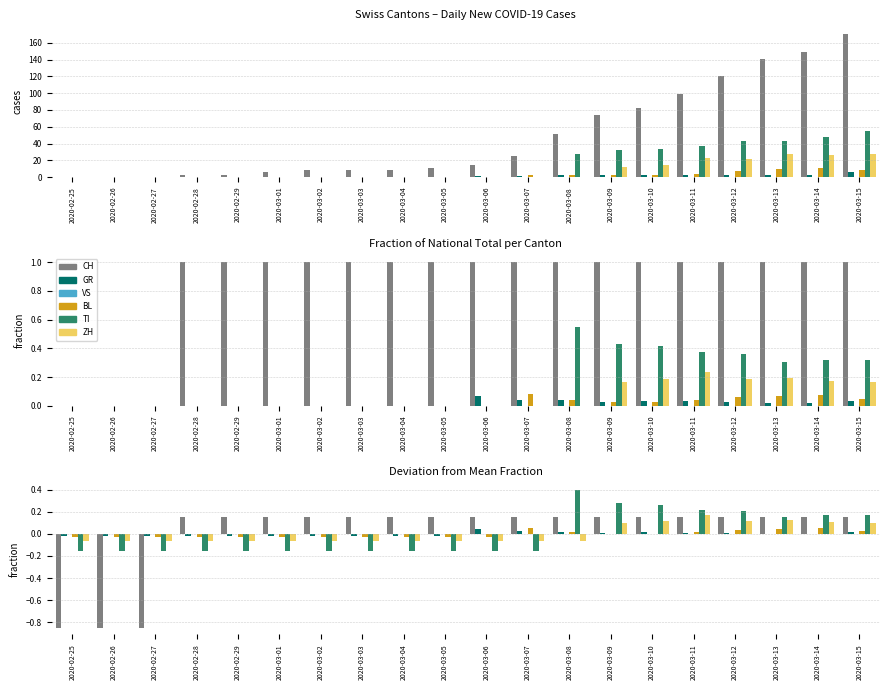

Read the CH value at 2020-02-29.

0.2